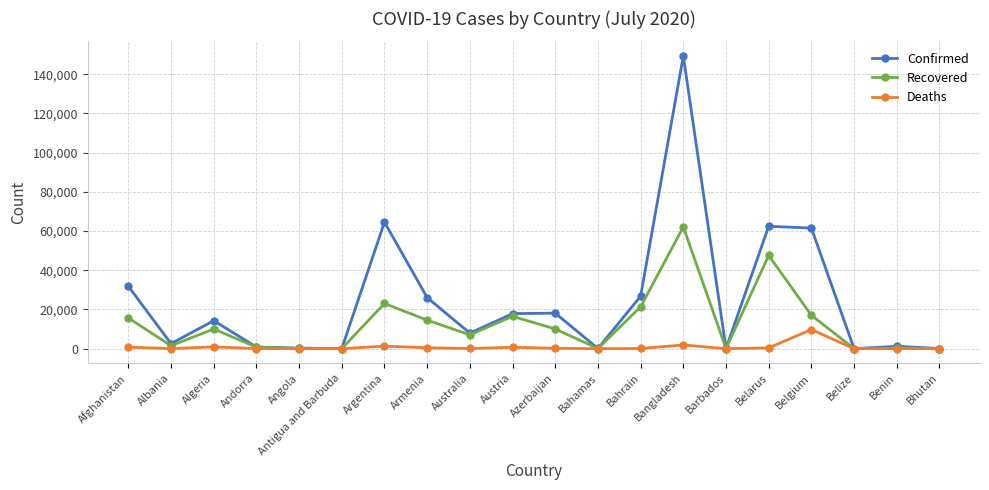

What position from the left is Azerbaijan?

11